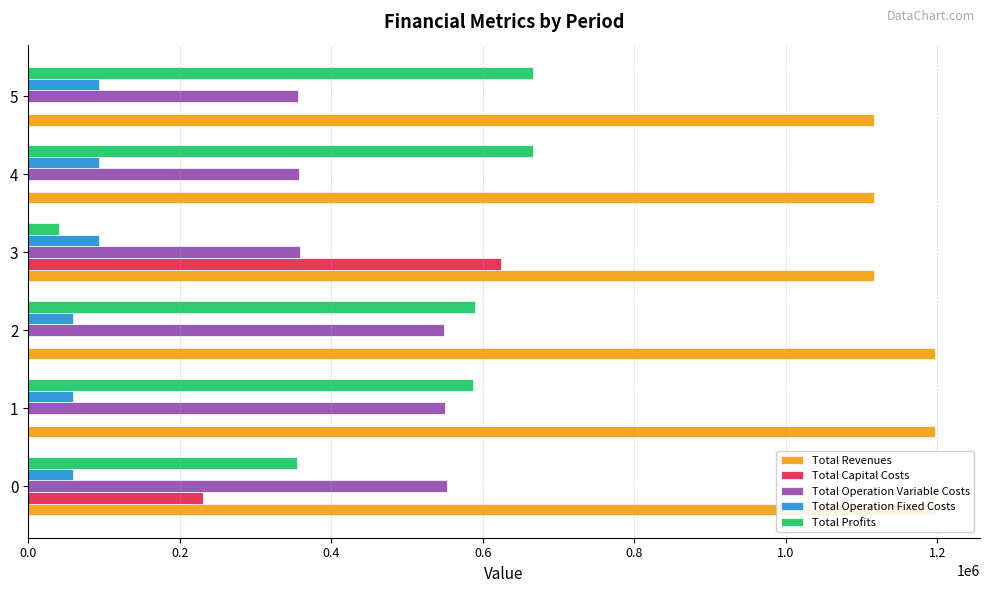

What is the difference between the maximum and minimum values in the Total Operation Variable Costs series?

196128.7